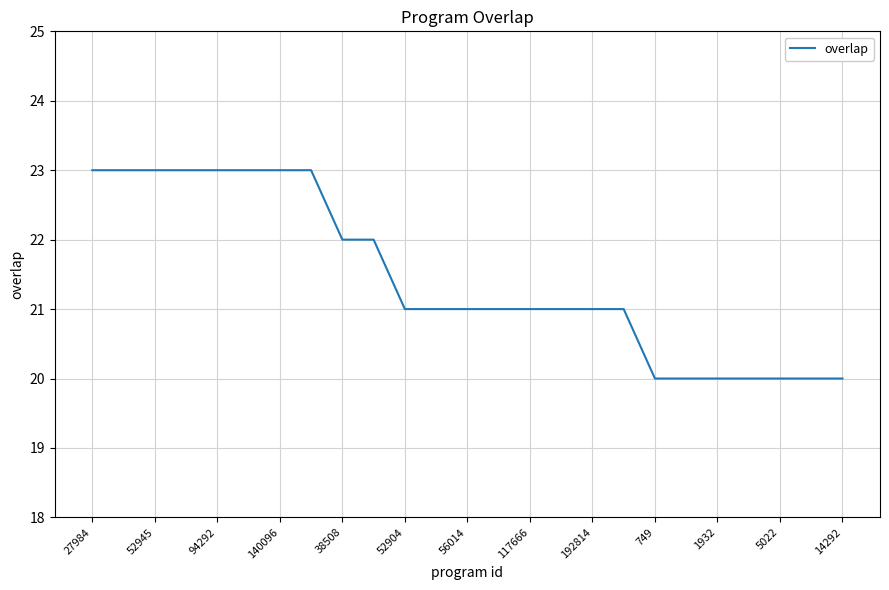

What is the difference between the maximum and minimum values?

3